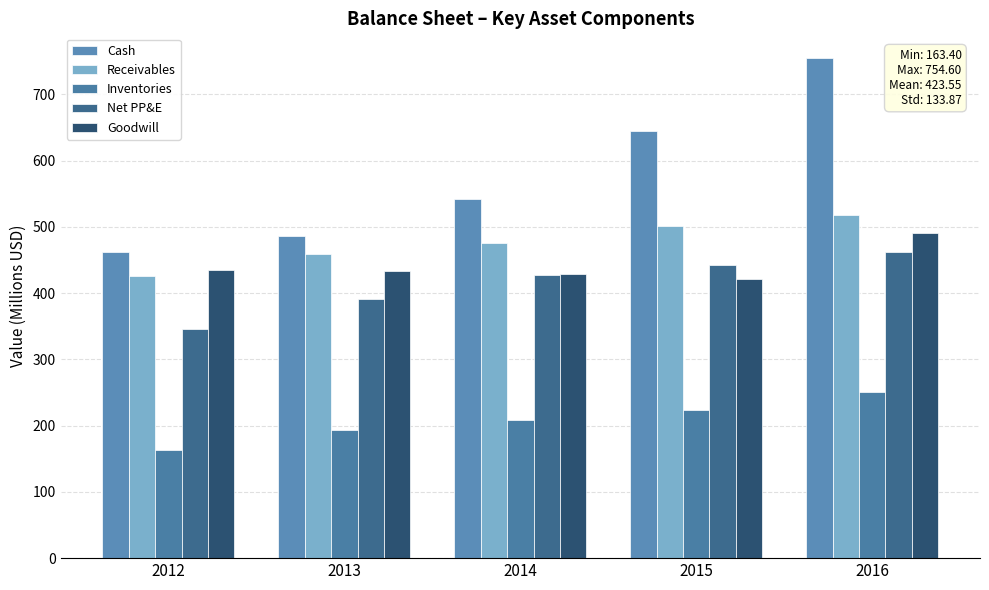

Which label corresponds to the largest value in the chart?

2016